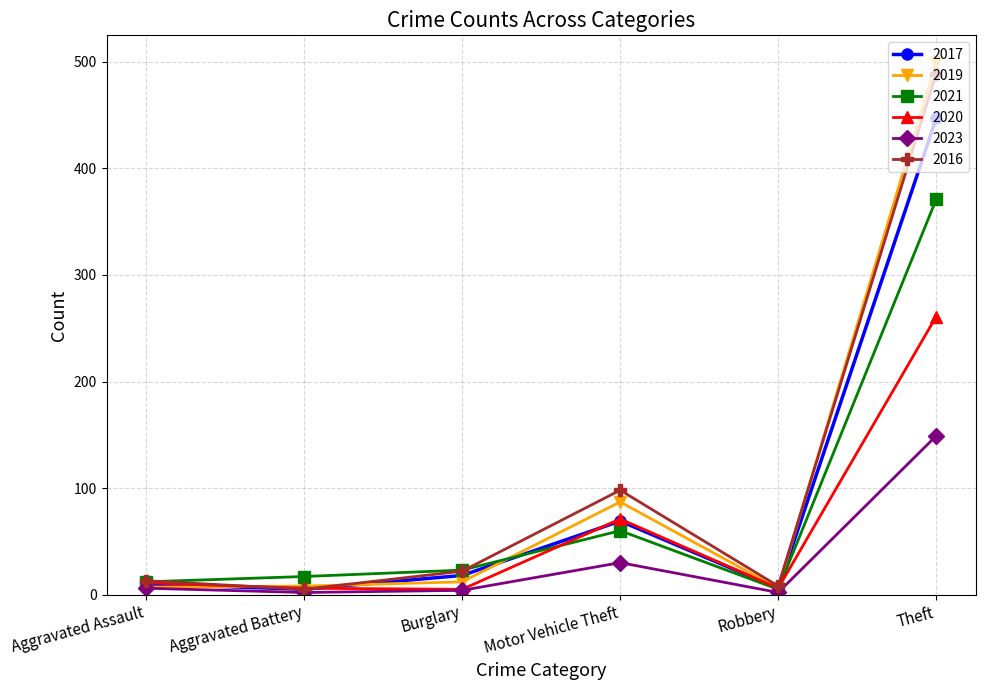

True or false: 2023 has more than 2 interior local peaks.

False